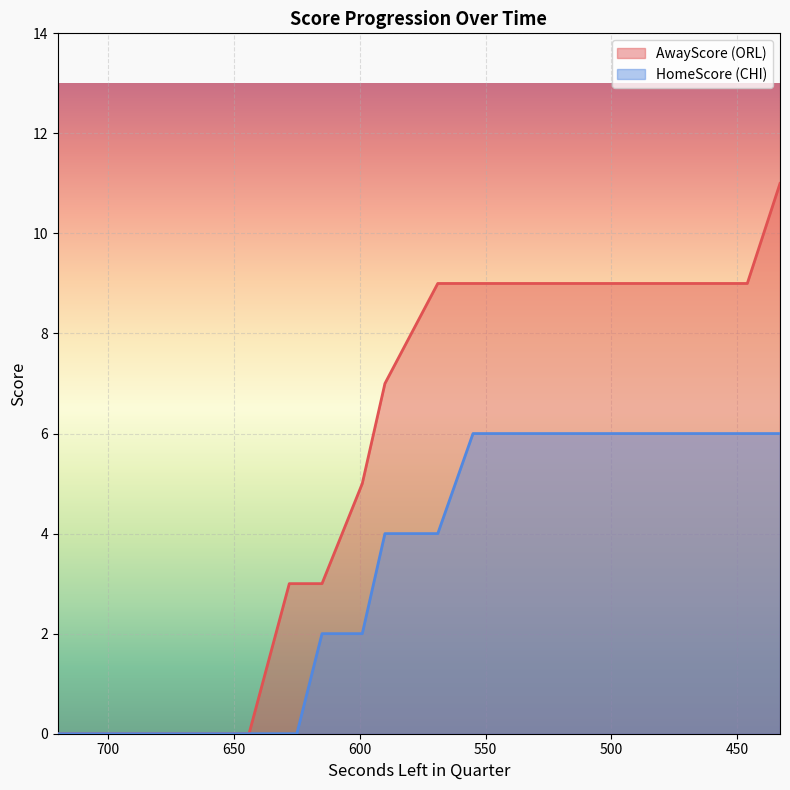

Is the value of HomeScore at 720 greater than the value of AwayScore at 654?

No